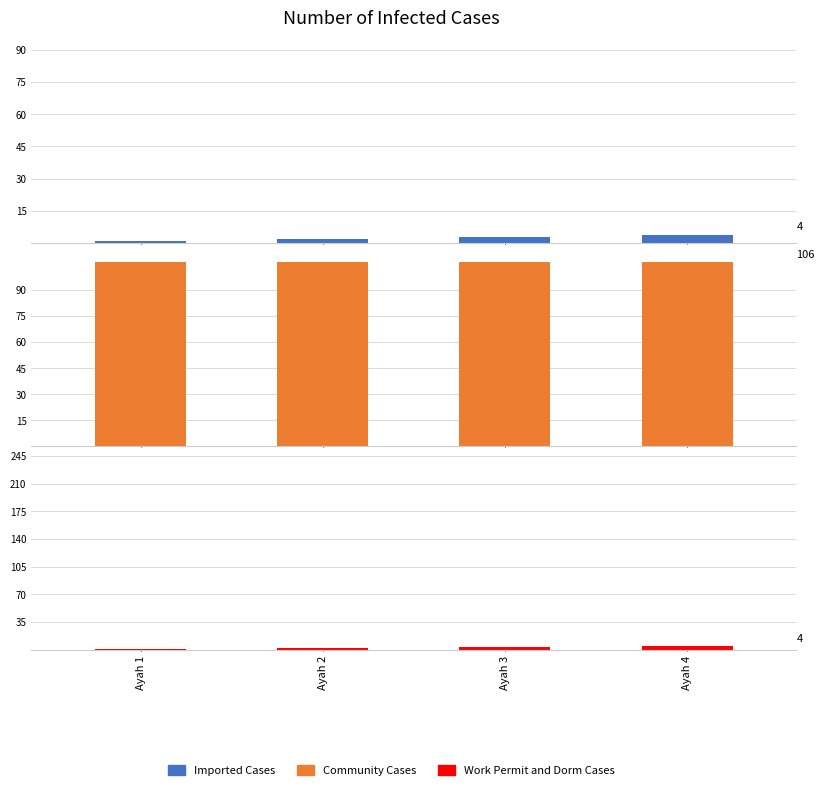

At which category does the chart reach its minimum across all series?

Ayah 1